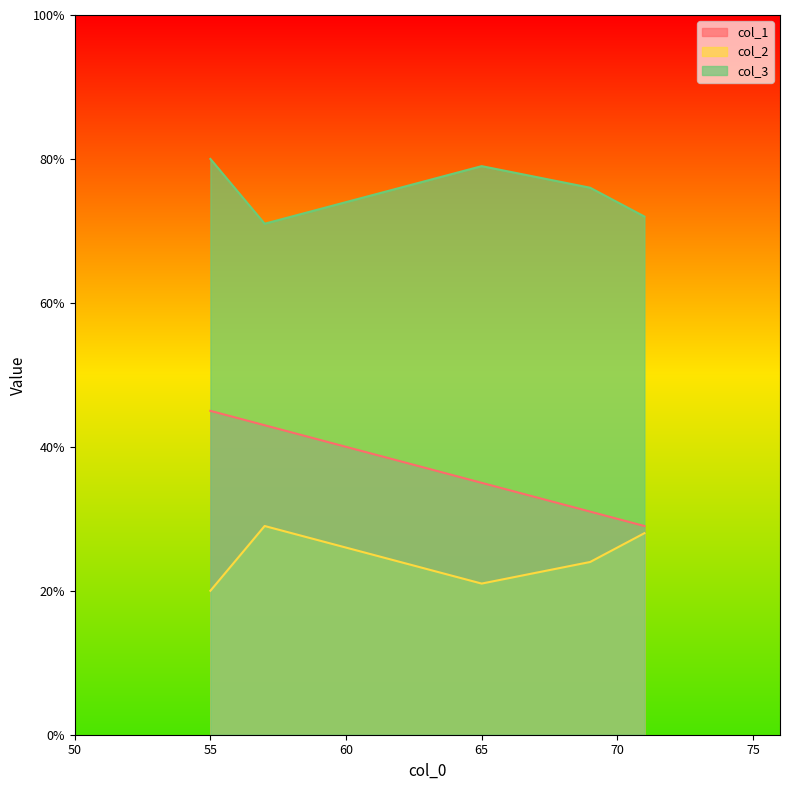

What is the spread (max minus min) of values at 55?

60